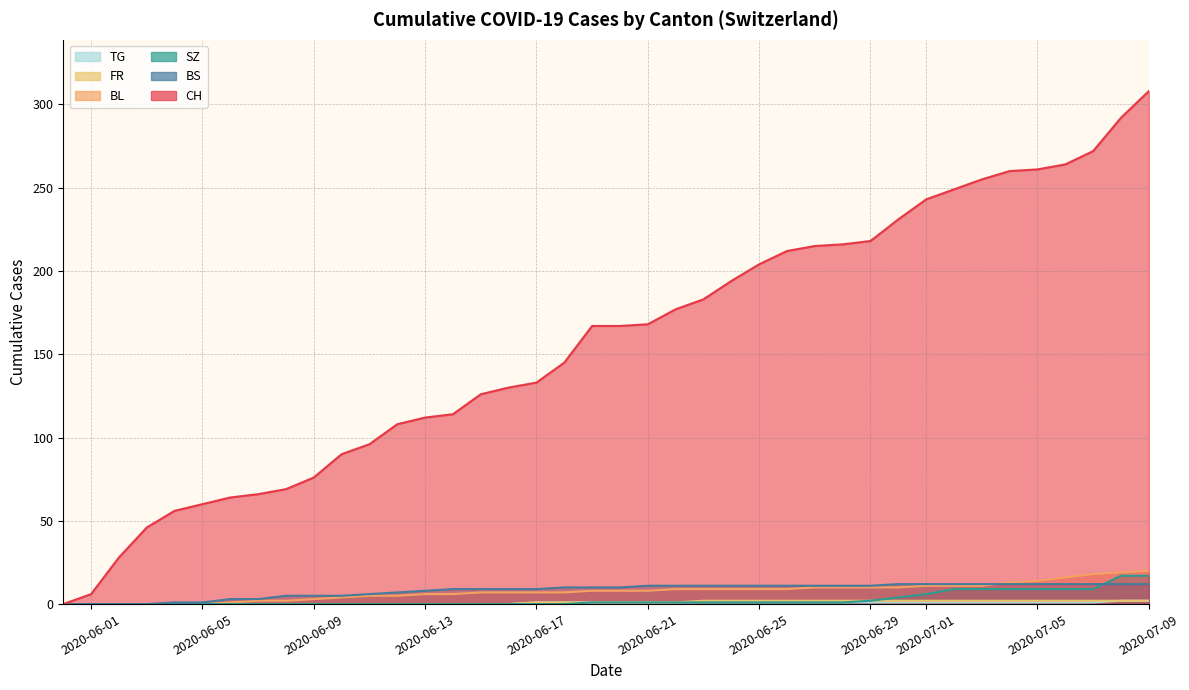

At which category is the sum across all series the highest?

2020-07-09